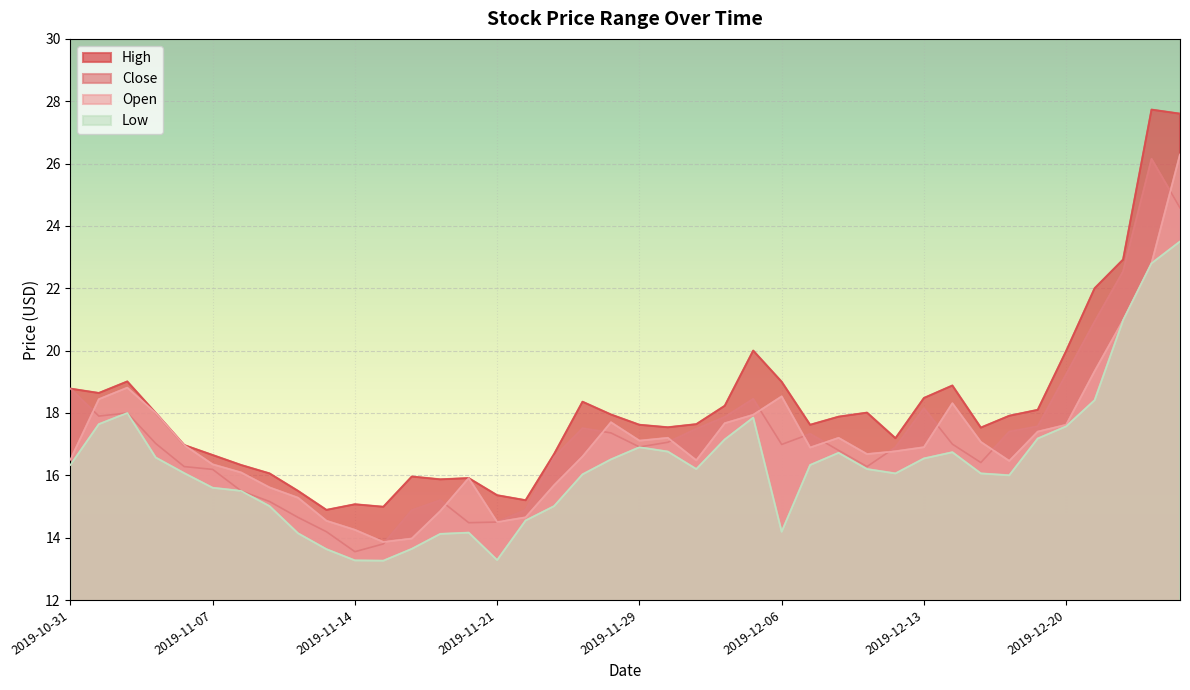

What is the value of the open point at the 30th from the left?

16.8